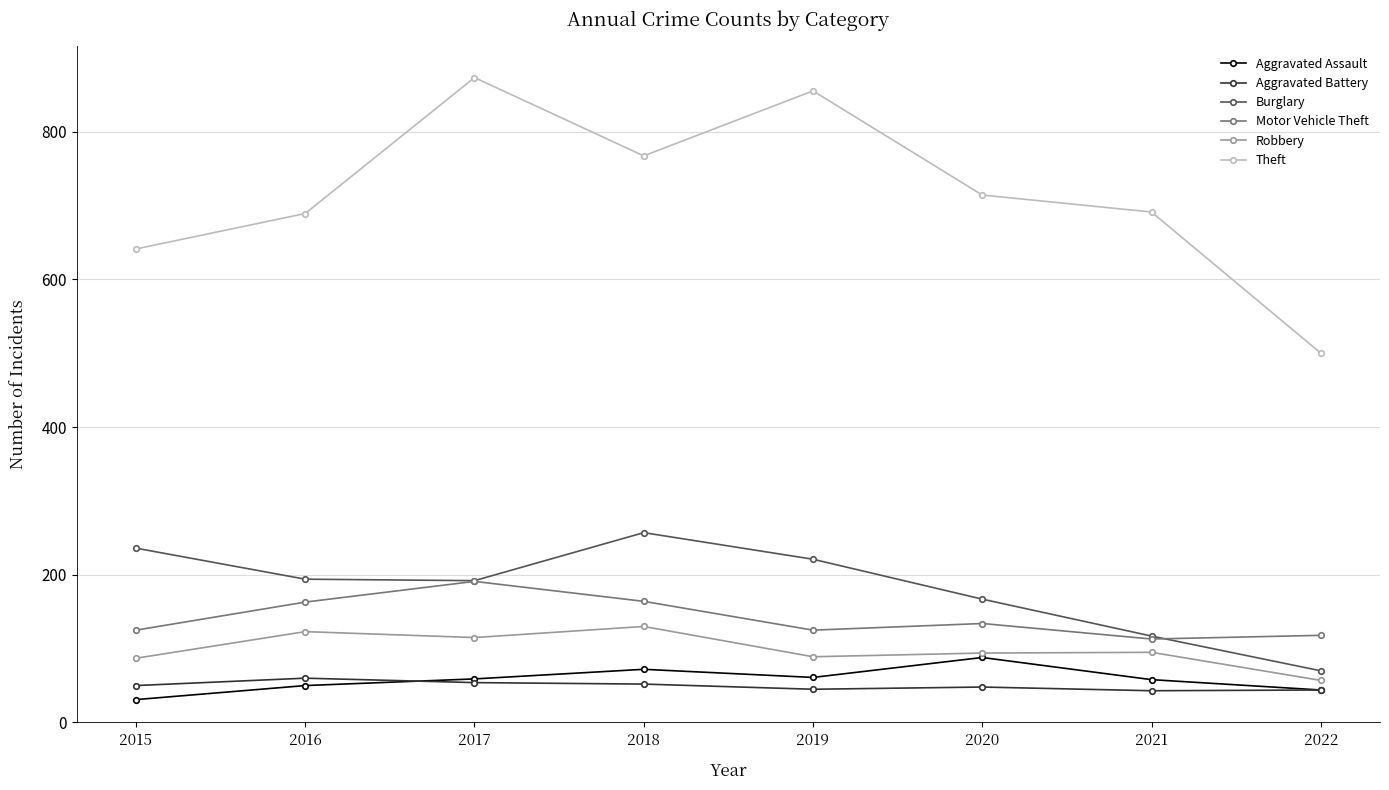

True or false: Robbery and Aggravated Battery intersect in this chart.

False